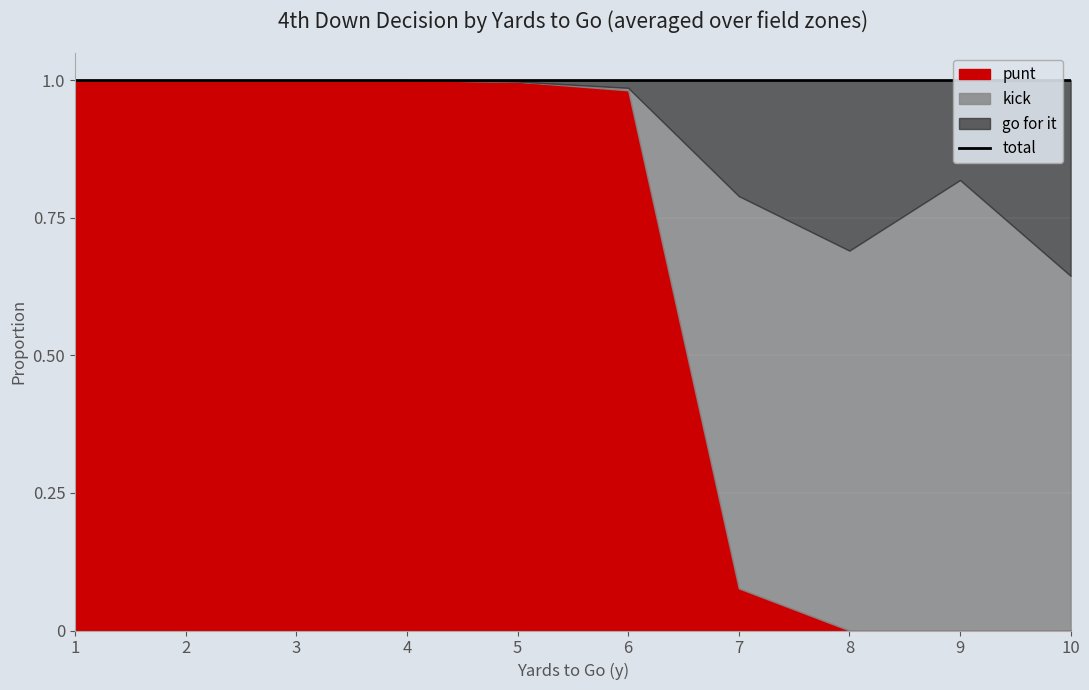

Count the number of categories in the chart.

10